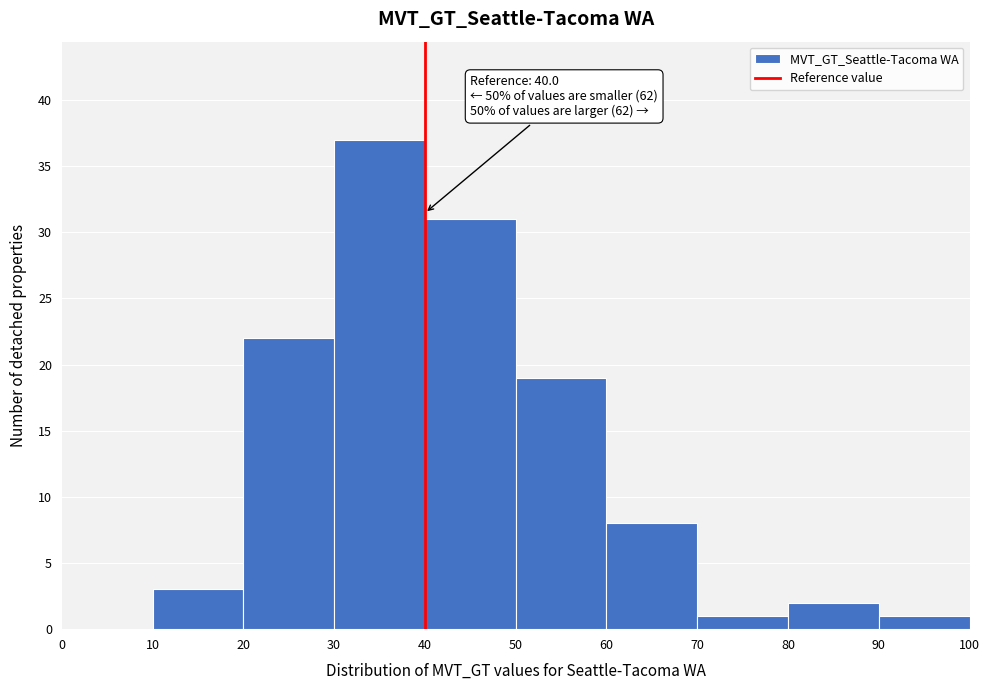

Over which range of the x-axis is the bar tallest?

30 to 40